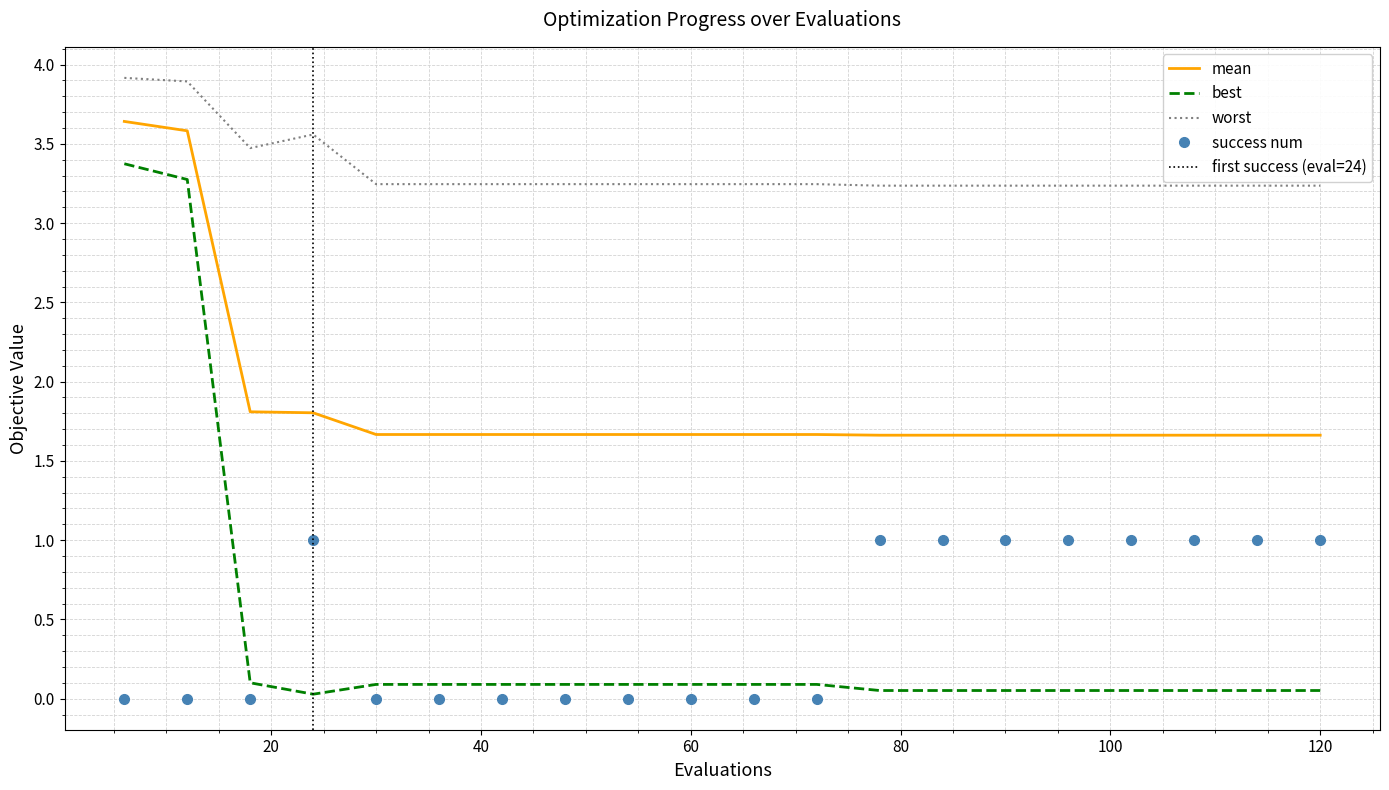

True or false: success num and mean cross at least once.

False